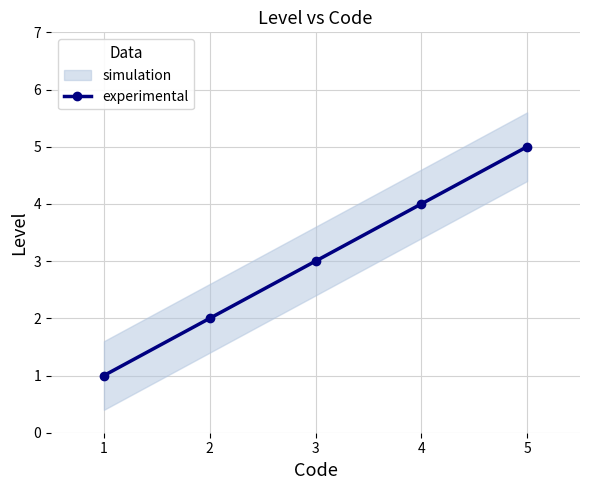

Reading left to right, list all the values displayed in this chart.

1	2	3	4	5